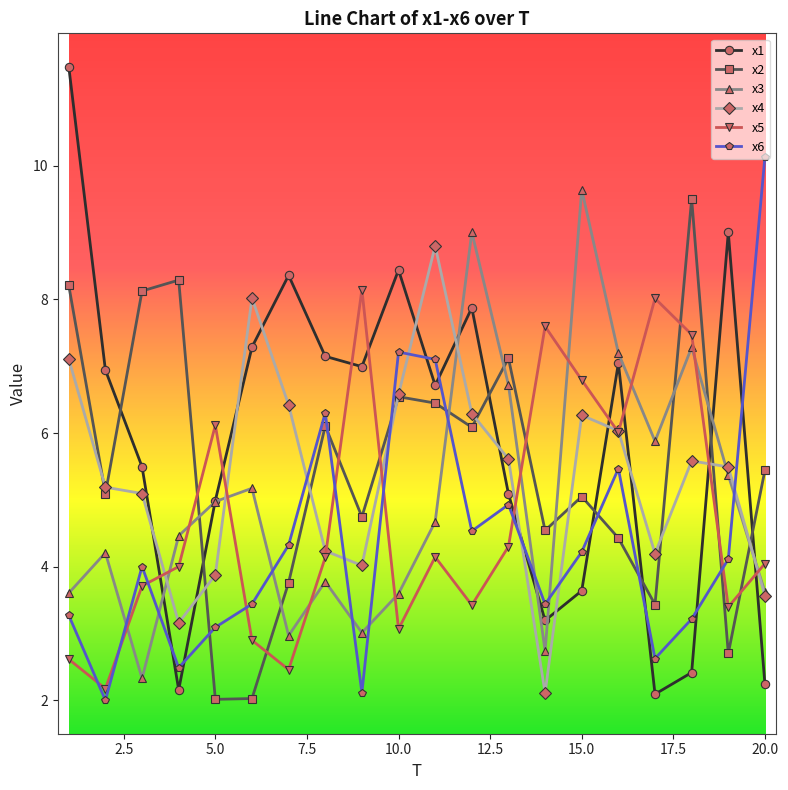

True or false: x1 and x4 intersect in this chart.

True